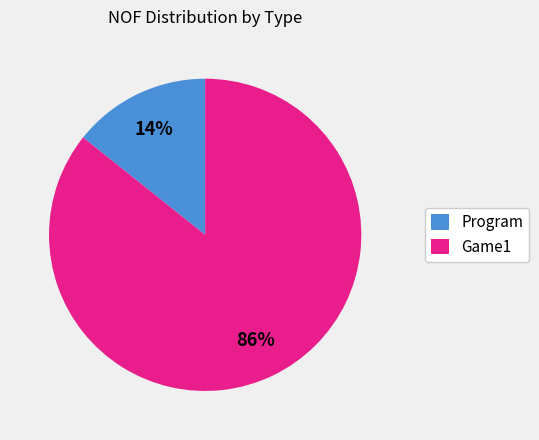

Between Game1 and Program, which is larger?

Game1